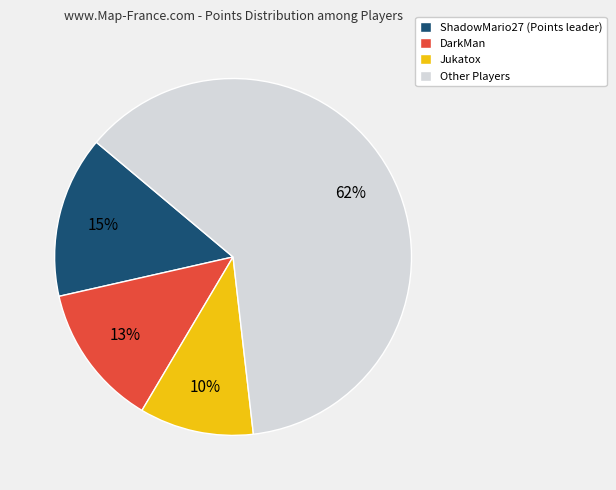

Does ShadowMario27 (Points leader) represent more than half of the total?

No